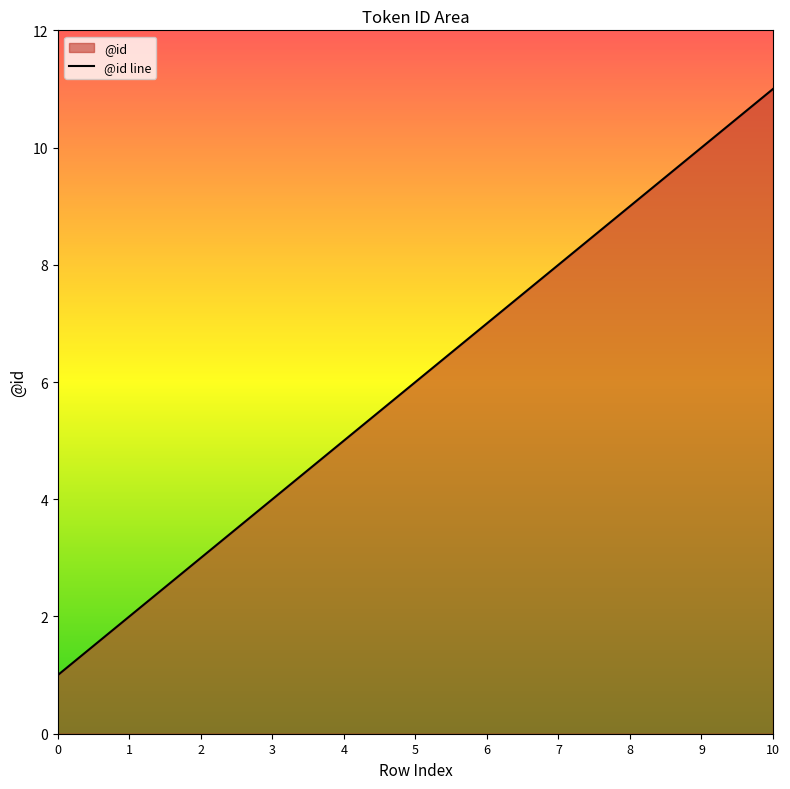

Reading right to left, what are all the values shown in this chart?

10=11	9=10	8=9	7=8	6=7	5=6	4=5	3=4	2=3	1=2	0=1